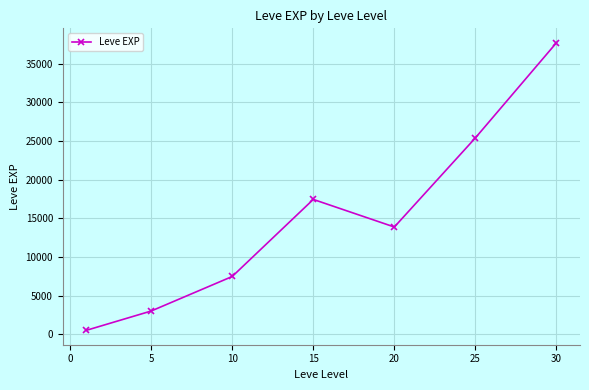

What is the value of the 7th point from the left?

37715.0